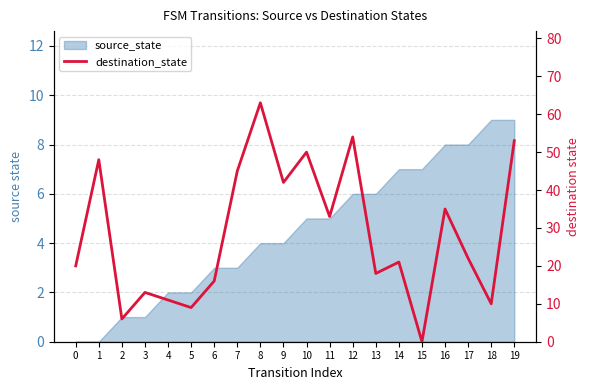

List the labels in order of value, largest first.

8, 12, 19, 10, 1, 7, 9, 16, 11, 17, 14, 0, 13, 6, 3, 4, 18, 5, 2, 15